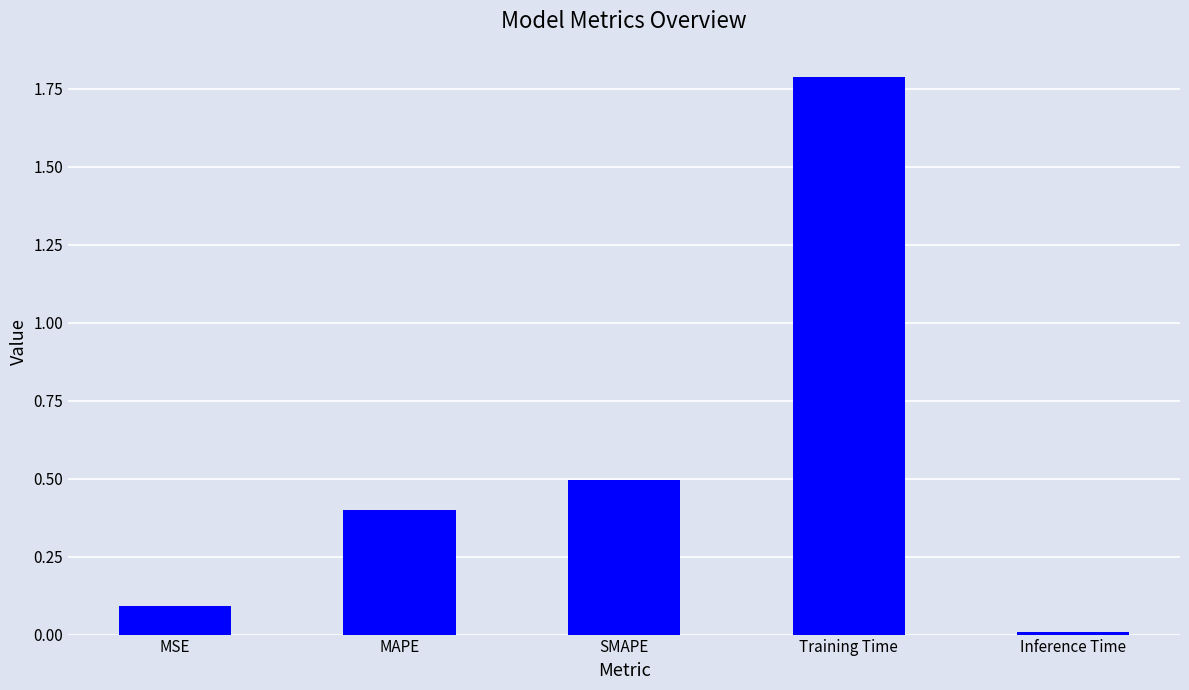

Are the bars grouped side by side (vs. stacked)?

No